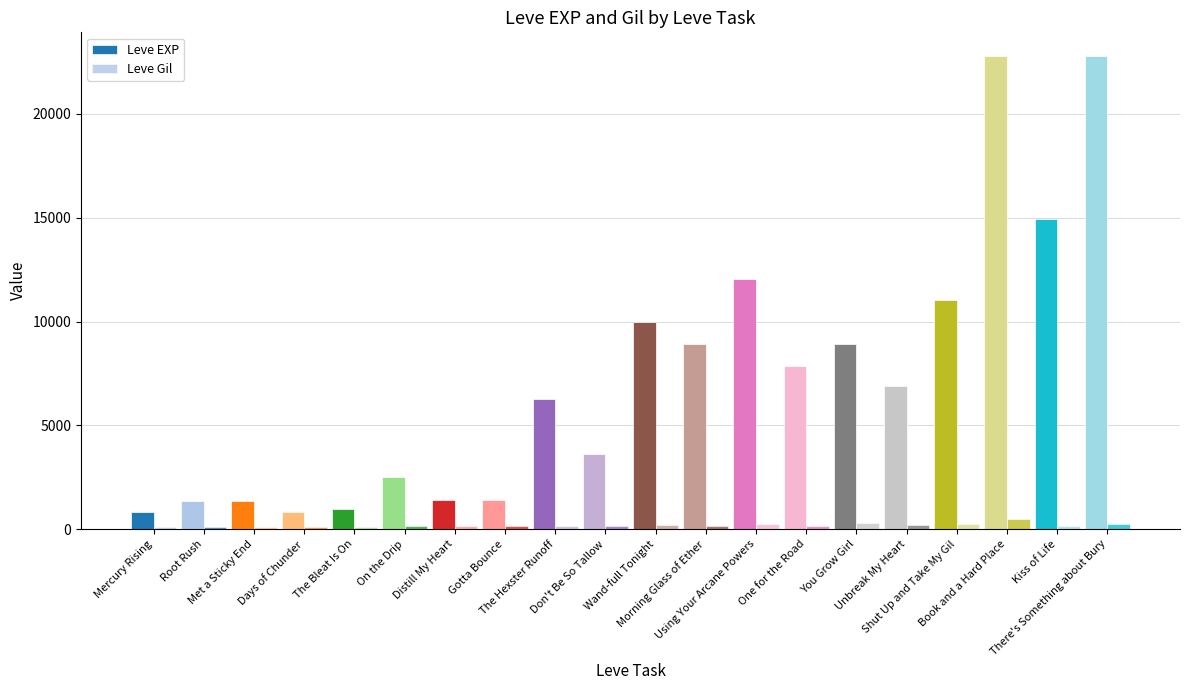

True or false: Leve EXP has a value of 8930 at You Grow Girl.

True